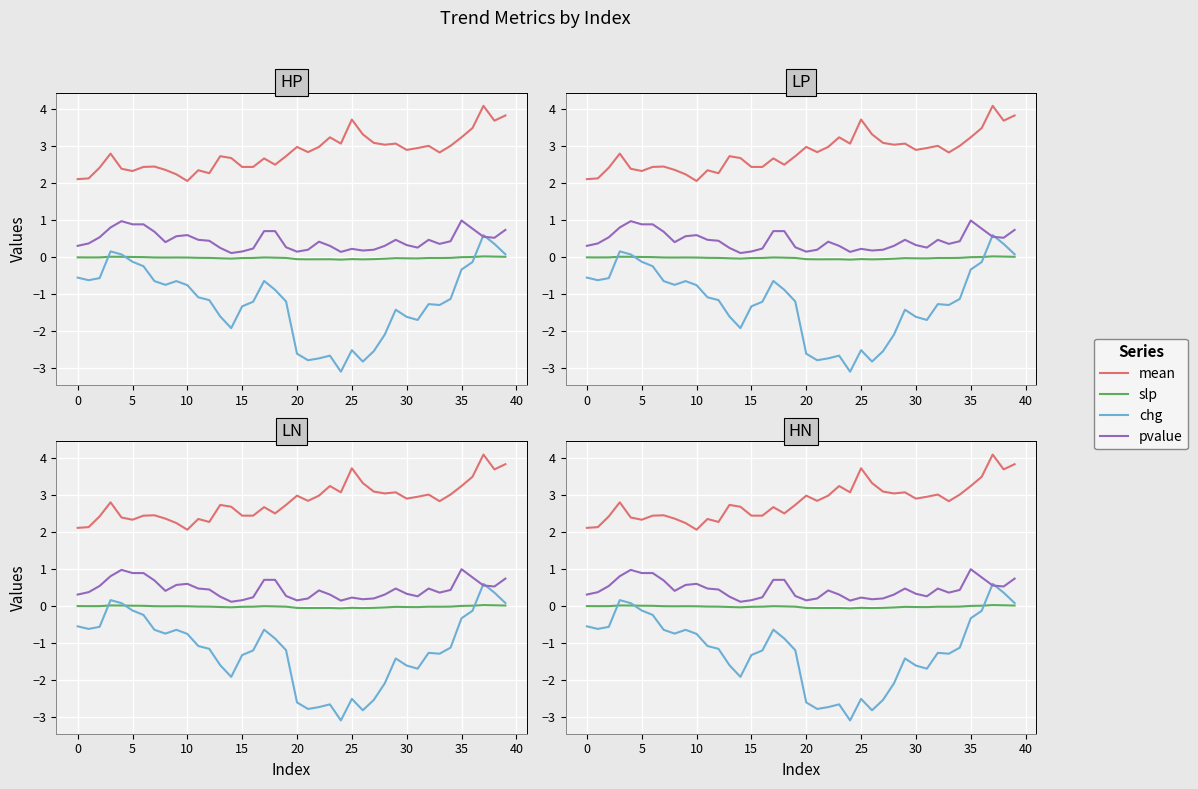

How many lines are shown in the chart?

4